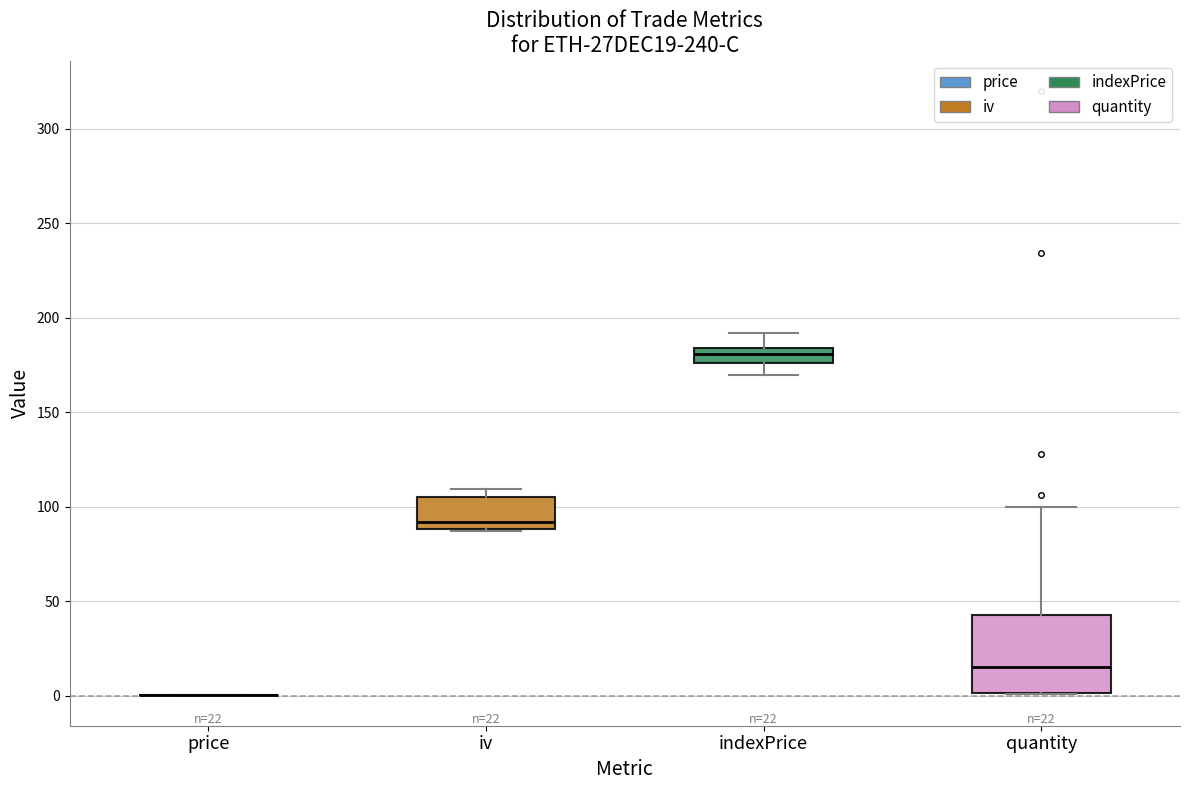

Comparing the boxes themselves (not the whiskers), which one is the tallest?

quantity